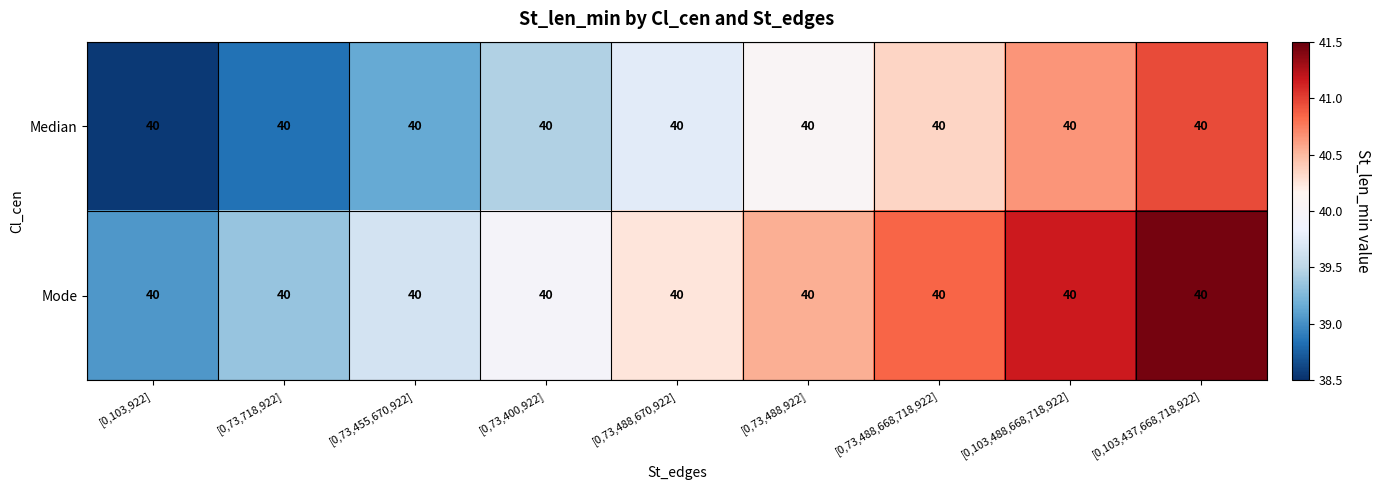

What is the difference between the Mode values at [0,73,455,670,922] and [0,103,922]?

0.6